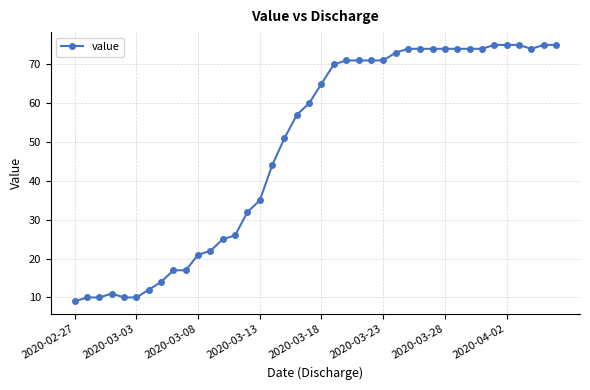

Does the chart have visible grid lines?

Yes